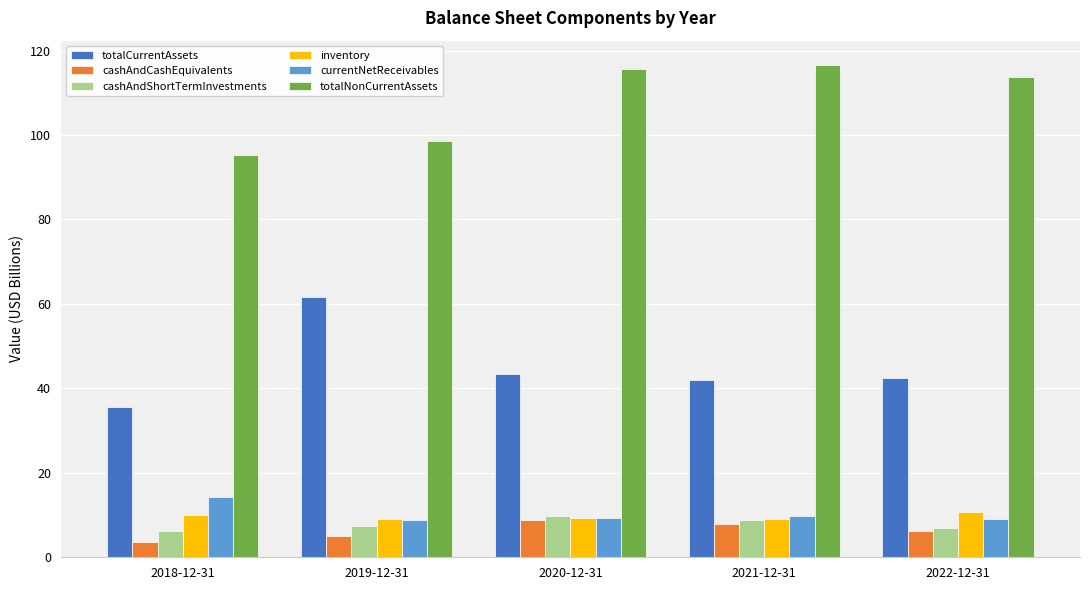

How many data points in totalNonCurrentAssets are above 113?

3